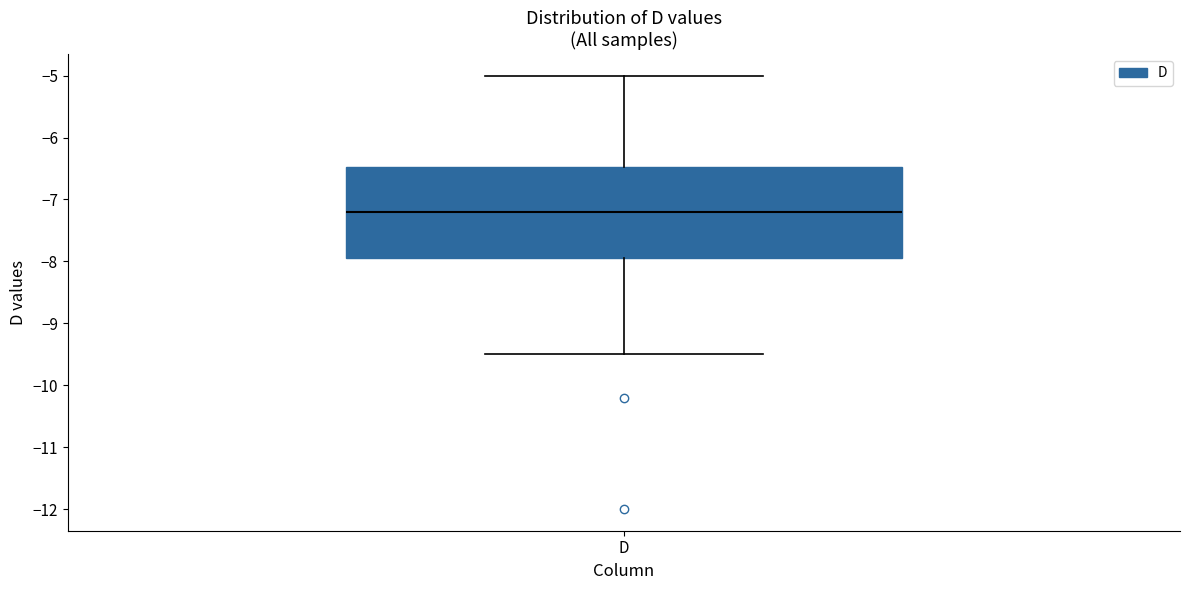

Where does the median line of the box for D sit on the y-axis? The values are not printed on the chart, so give them approximately, as read against the axis.

-7.2